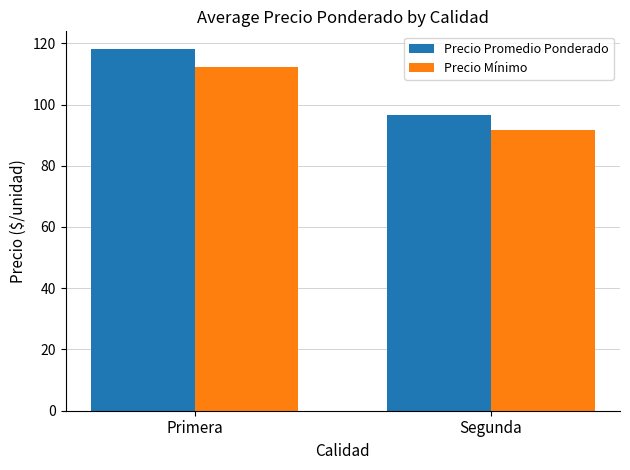

What is the smallest value displayed?

91.7